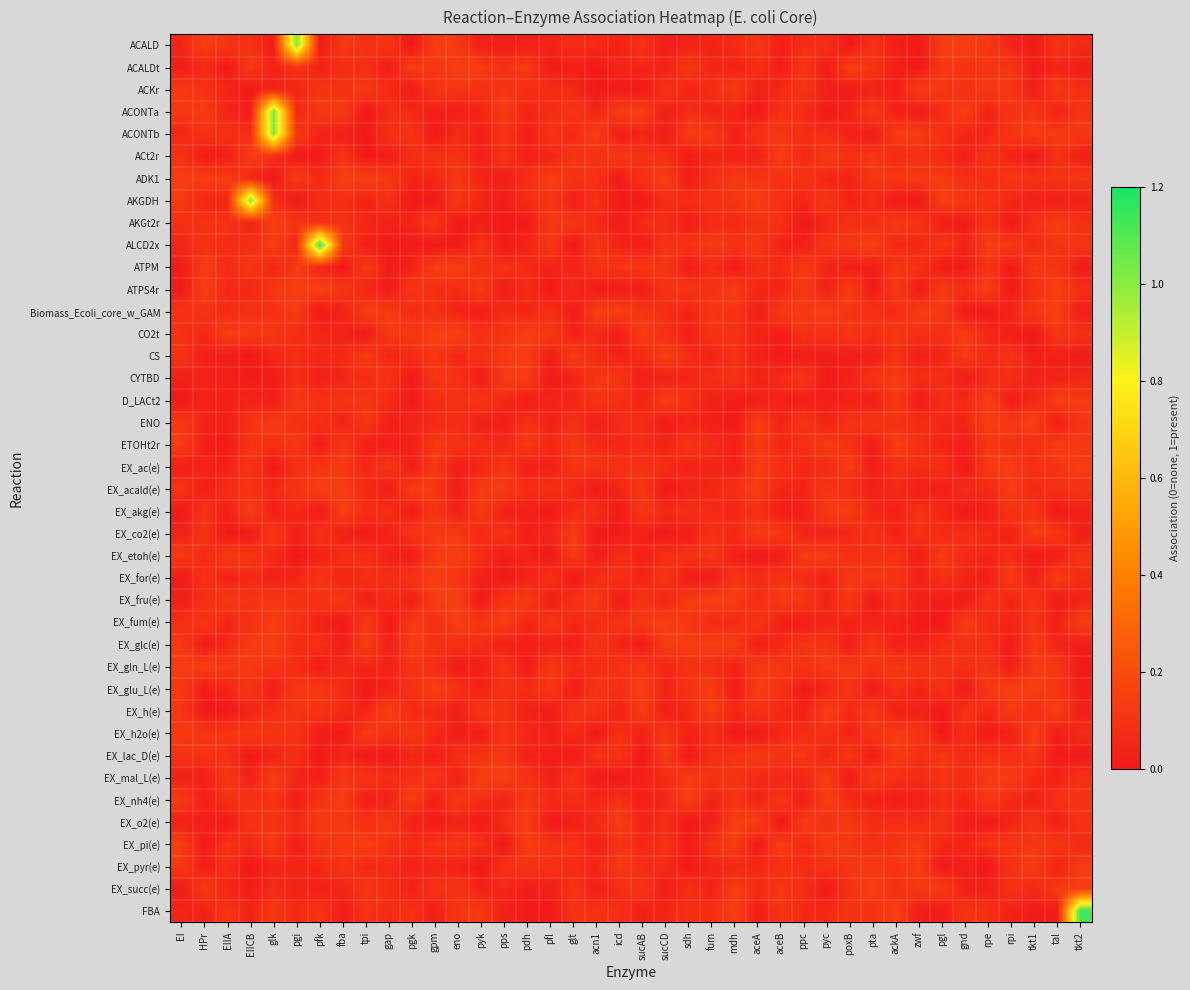

What is the difference between the highest and lowest values at pfl?

0.1